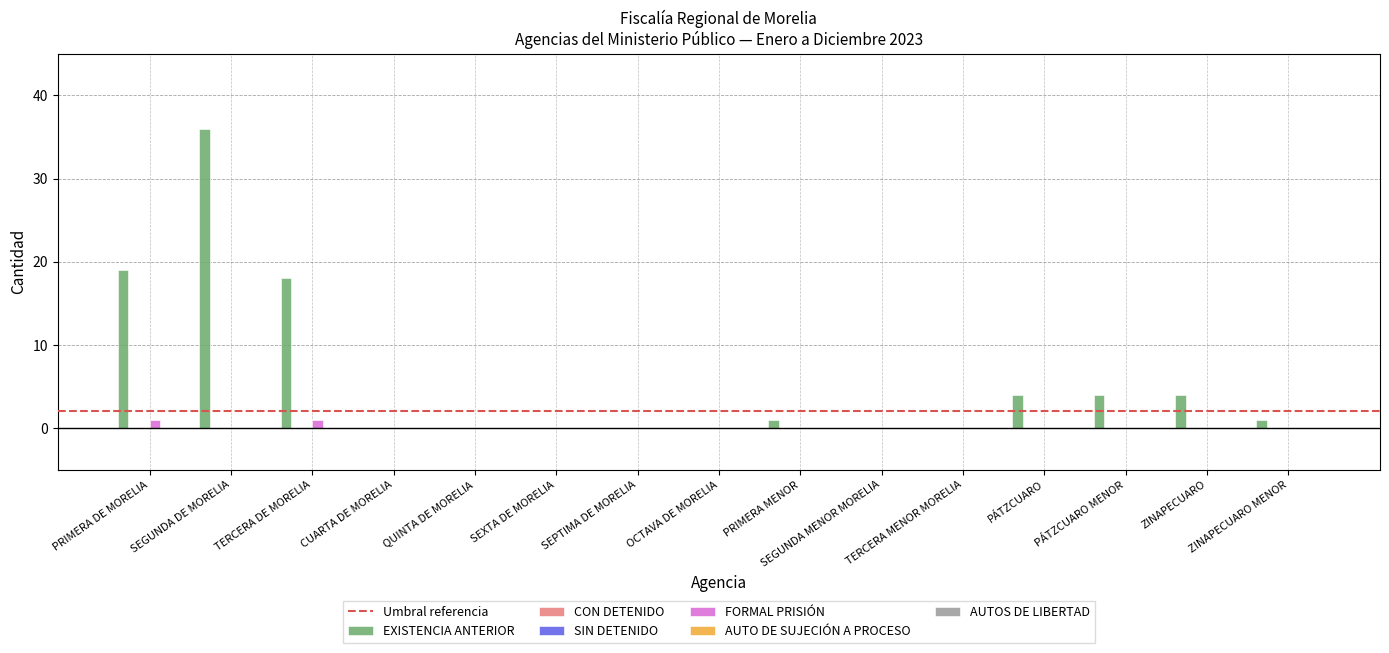

Reading right to left, what are all the values shown in this chart?

EXISTENCIA ANTERIOR: ZINAPECUARO MENOR=1	ZINAPECUARO=4	PÁTZCUARO MENOR=4	PÁTZCUARO=4	TERCERA MENOR MORELIA=0	SEGUNDA MENOR MORELIA=0	PRIMERA MENOR=1	OCTAVA DE MORELIA=0	SEPTIMA DE MORELIA=0	SEXTA DE MORELIA=0	QUINTA DE MORELIA=0	CUARTA DE MORELIA=0	TERCERA DE MORELIA=18	SEGUNDA DE MORELIA=36	PRIMERA DE MORELIA=19
CON DETENIDO: ZINAPECUARO MENOR=0	ZINAPECUARO=0	PÁTZCUARO MENOR=0	PÁTZCUARO=0	TERCERA MENOR MORELIA=0	SEGUNDA MENOR MORELIA=0	PRIMERA MENOR=0	OCTAVA DE MORELIA=0	SEPTIMA DE MORELIA=0	SEXTA DE MORELIA=0	QUINTA DE MORELIA=0	CUARTA DE MORELIA=0	TERCERA DE MORELIA=0	SEGUNDA DE MORELIA=0	PRIMERA DE MORELIA=0
SIN DETENIDO: ZINAPECUARO MENOR=0	ZINAPECUARO=0	PÁTZCUARO MENOR=0	PÁTZCUARO=0	TERCERA MENOR MORELIA=0	SEGUNDA MENOR MORELIA=0	PRIMERA MENOR=0	OCTAVA DE MORELIA=0	SEPTIMA DE MORELIA=0	SEXTA DE MORELIA=0	QUINTA DE MORELIA=0	CUARTA DE MORELIA=0	TERCERA DE MORELIA=0	SEGUNDA DE MORELIA=0	PRIMERA DE MORELIA=0
FORMAL PRISIÓN: ZINAPECUARO MENOR=0	ZINAPECUARO=0	PÁTZCUARO MENOR=0	PÁTZCUARO=0	TERCERA MENOR MORELIA=0	SEGUNDA MENOR MORELIA=0	PRIMERA MENOR=0	OCTAVA DE MORELIA=0	SEPTIMA DE MORELIA=0	SEXTA DE MORELIA=0	QUINTA DE MORELIA=0	CUARTA DE MORELIA=0	TERCERA DE MORELIA=1	SEGUNDA DE MORELIA=0	PRIMERA DE MORELIA=1
AUTO DE SUJECIÓN A PROCESO: ZINAPECUARO MENOR=0	ZINAPECUARO=0	PÁTZCUARO MENOR=0	PÁTZCUARO=0	TERCERA MENOR MORELIA=0	SEGUNDA MENOR MORELIA=0	PRIMERA MENOR=0	OCTAVA DE MORELIA=0	SEPTIMA DE MORELIA=0	SEXTA DE MORELIA=0	QUINTA DE MORELIA=0	CUARTA DE MORELIA=0	TERCERA DE MORELIA=0	SEGUNDA DE MORELIA=0	PRIMERA DE MORELIA=0
AUTOS DE LIBERTAD: ZINAPECUARO MENOR=0	ZINAPECUARO=0	PÁTZCUARO MENOR=0	PÁTZCUARO=0	TERCERA MENOR MORELIA=0	SEGUNDA MENOR MORELIA=0	PRIMERA MENOR=0	OCTAVA DE MORELIA=0	SEPTIMA DE MORELIA=0	SEXTA DE MORELIA=0	QUINTA DE MORELIA=0	CUARTA DE MORELIA=0	TERCERA DE MORELIA=0	SEGUNDA DE MORELIA=0	PRIMERA DE MORELIA=0